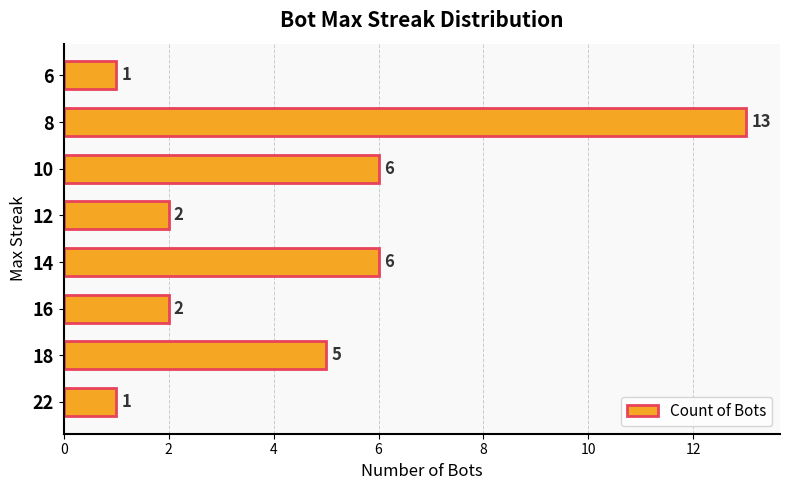

What is the maximum value shown in the chart?

13